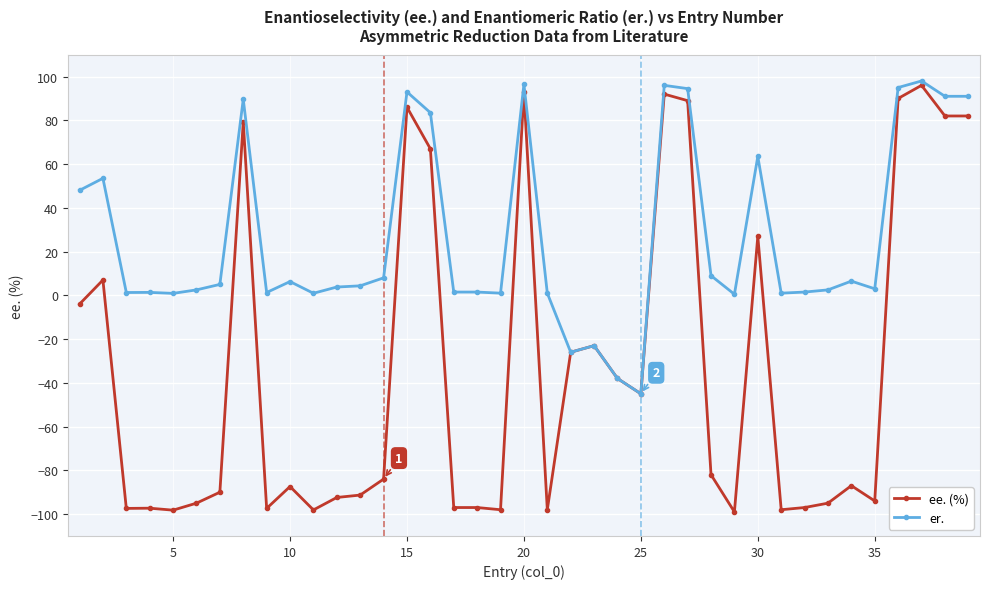

What is the value of the er. point at the 8th from the left?

89.7